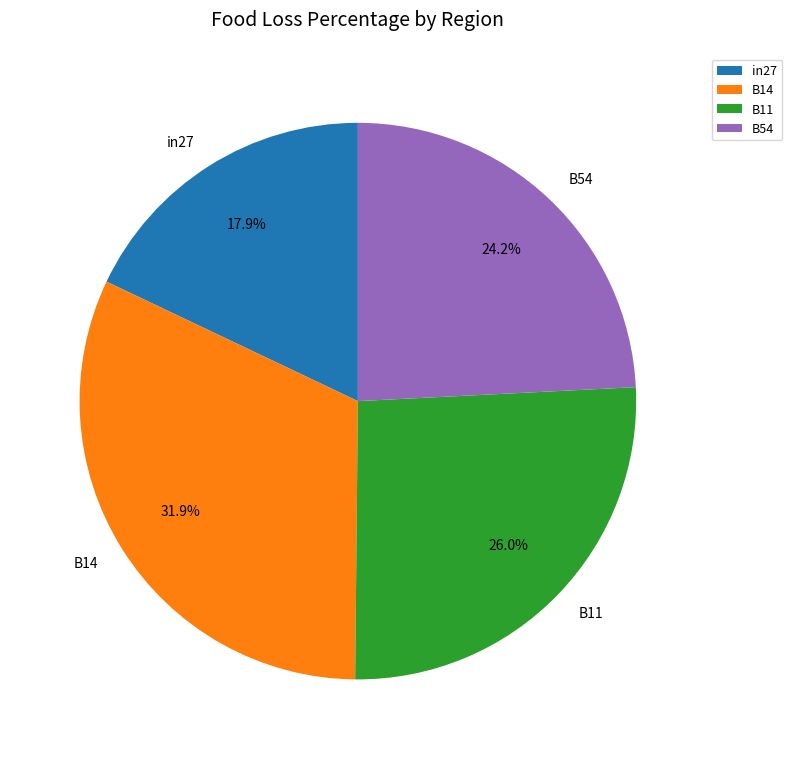

Rank the categories by value from lowest to highest.

in27, B54, B11, B14